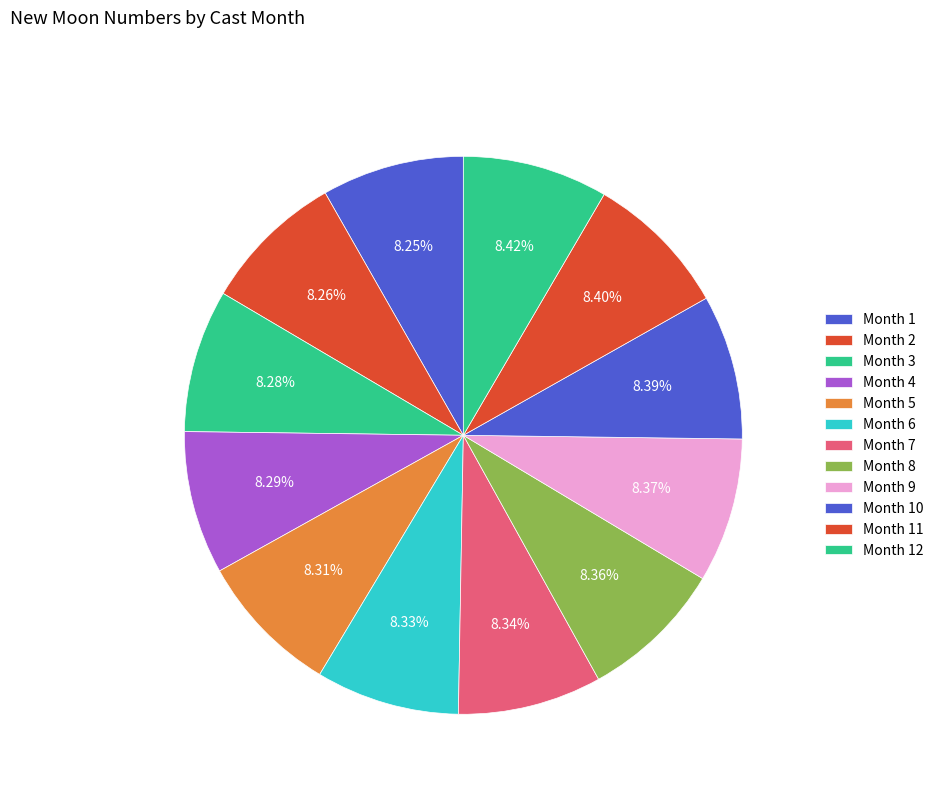

Count the number of slices in the pie.

12